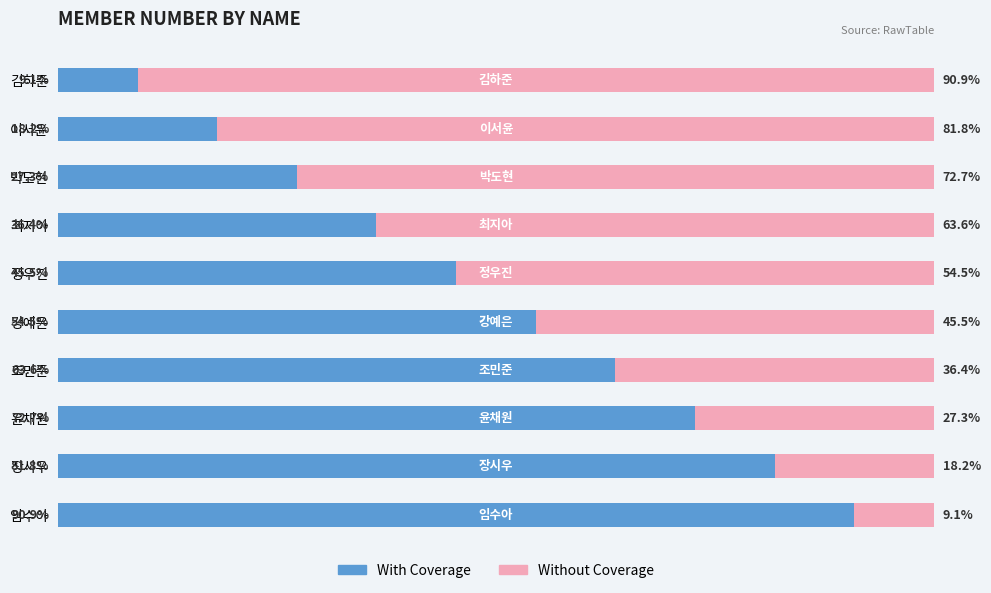

At which label does With Coverage reach its minimum?

김하준